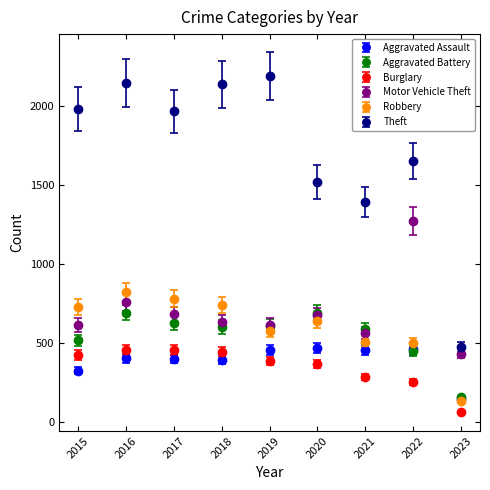

What is the spread (max minus min) of values at 2022?

1401